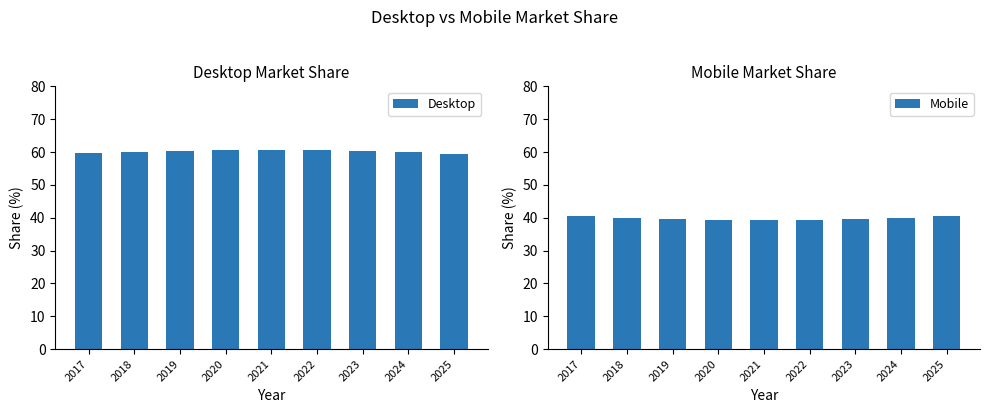

Reading left to right, extract all data points from this chart.

Desktop: 59.6	60.0	60.4	60.6	60.7	60.7	60.4	60.0	59.3
Mobile: 40.4	40.0	39.6	39.4	39.3	39.3	39.6	40.0	40.7